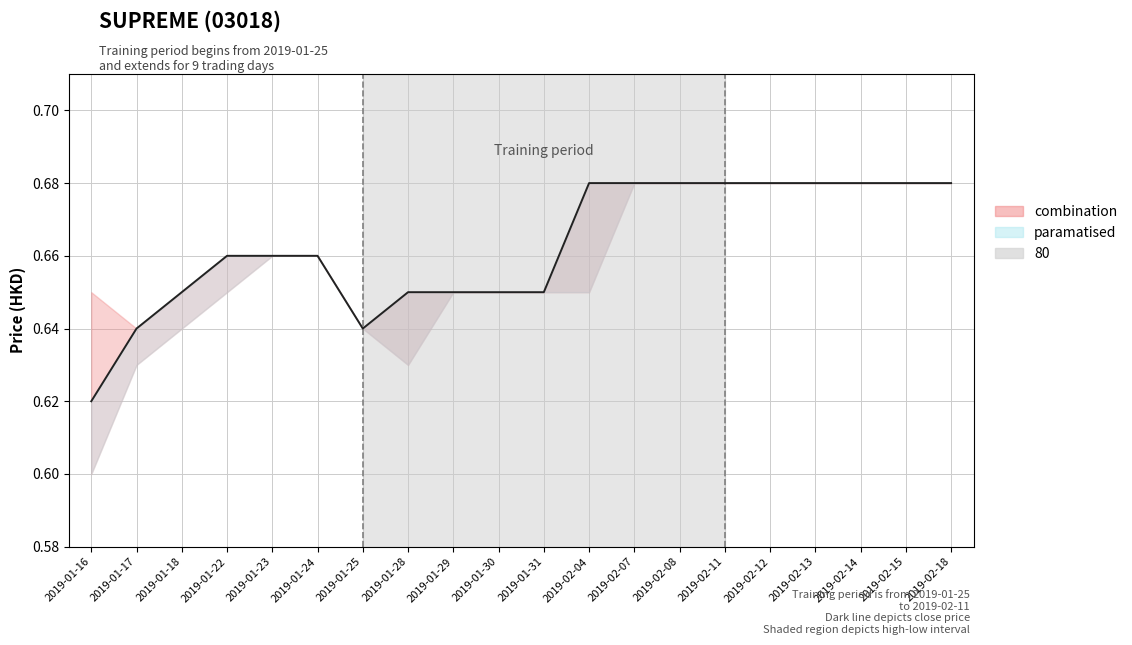

Where is the first local minimum?

2019-01-25